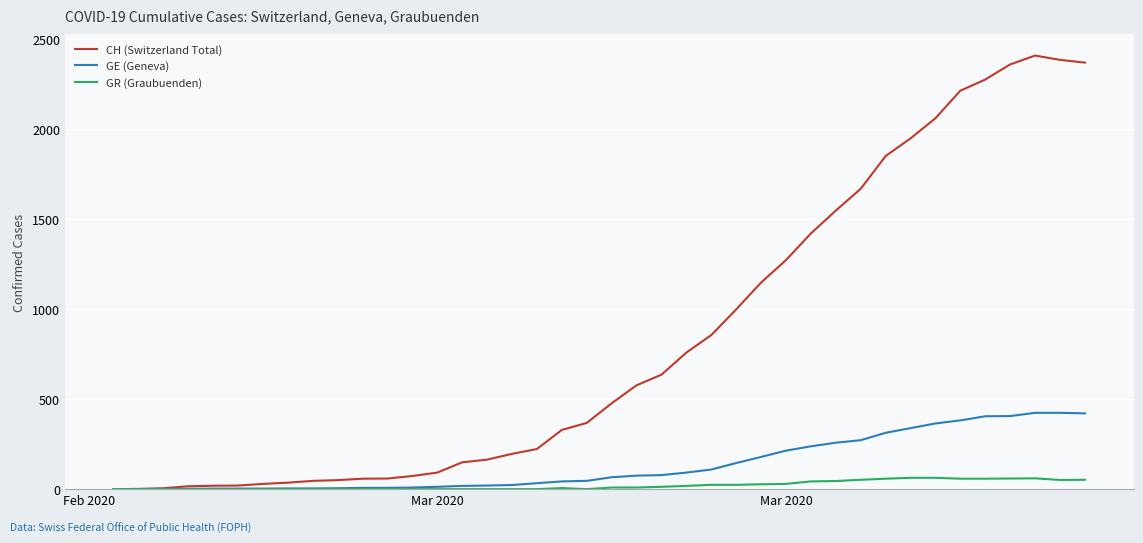

Which series has the widest spread of values?

CH (Switzerland Total)